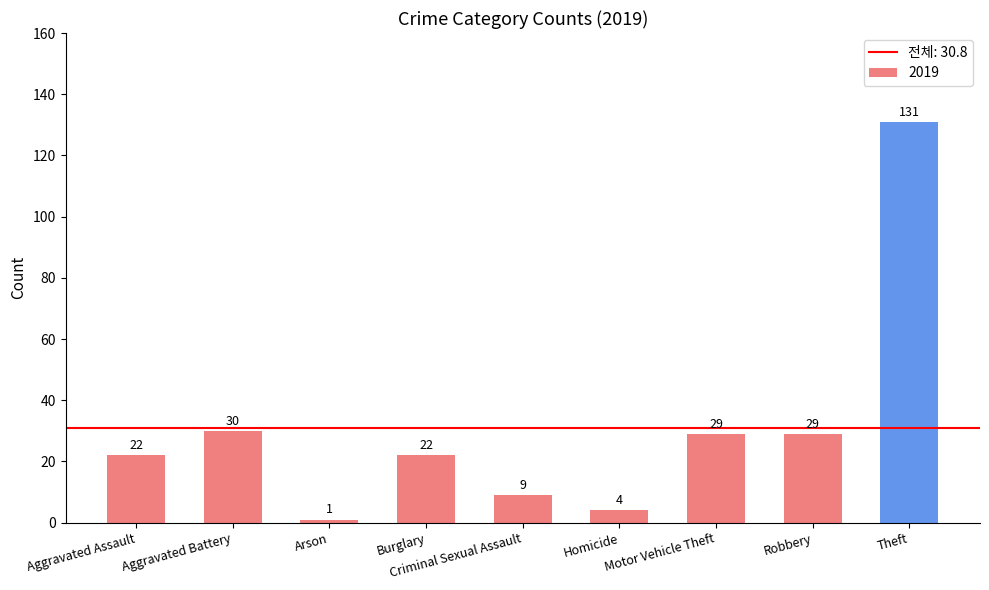

Are the bars horizontal?

No